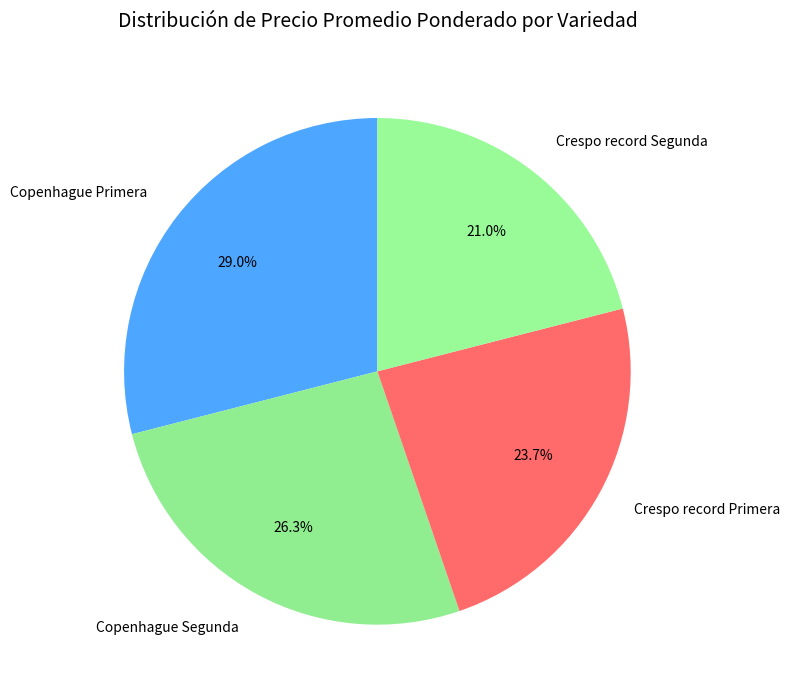

Count the number of slices in the pie.

4